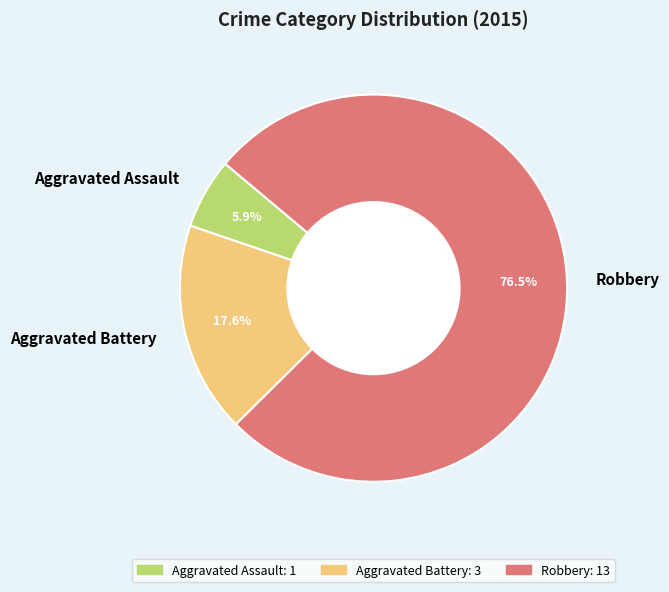

Rank the categories by value from highest to lowest.

Robbery, Aggravated Battery, Aggravated Assault